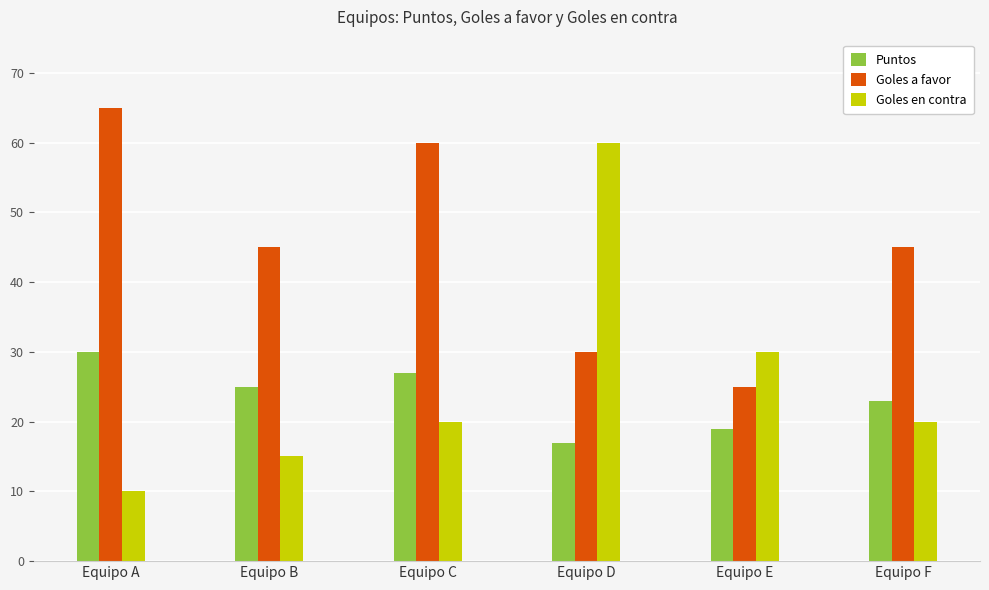

Which series has the widest spread of values?

Goles en contra